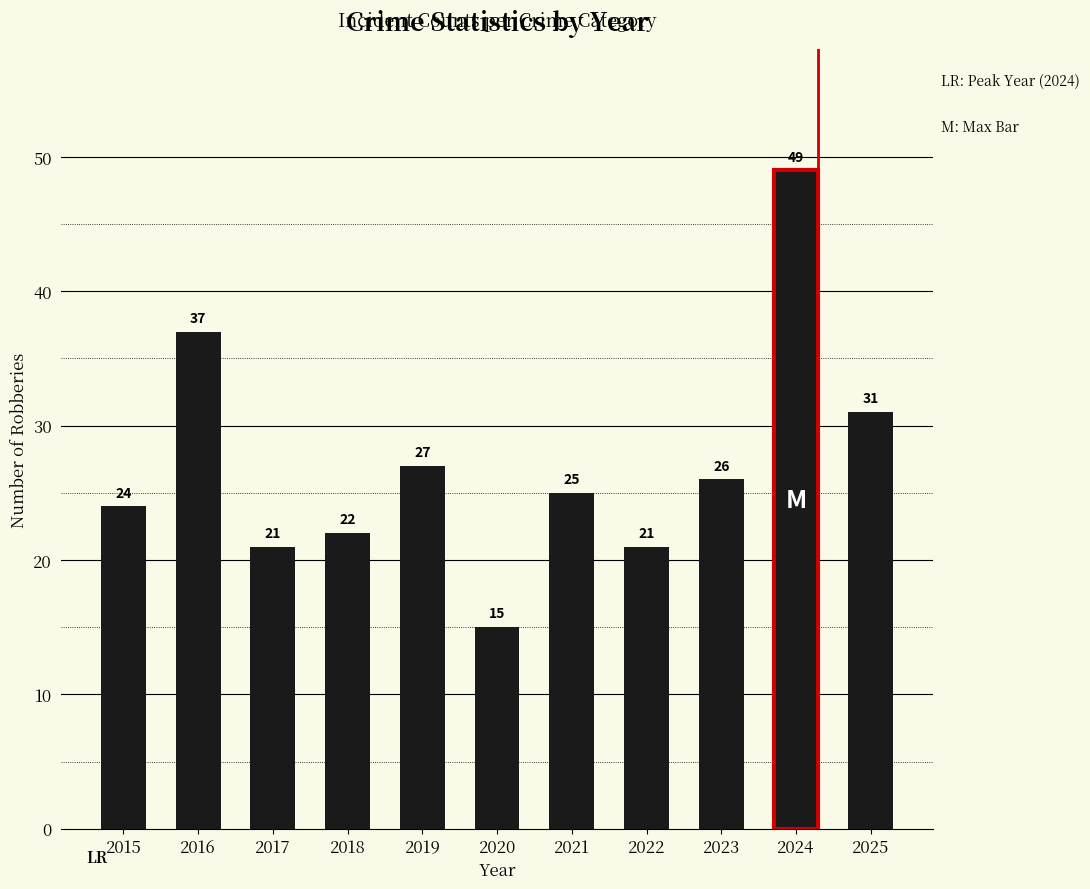

Reading left to right, extract all data points from this chart.

2015=24	2016=37	2017=21	2018=22	2019=27	2020=15	2021=25	2022=21	2023=26	2024=49	2025=31